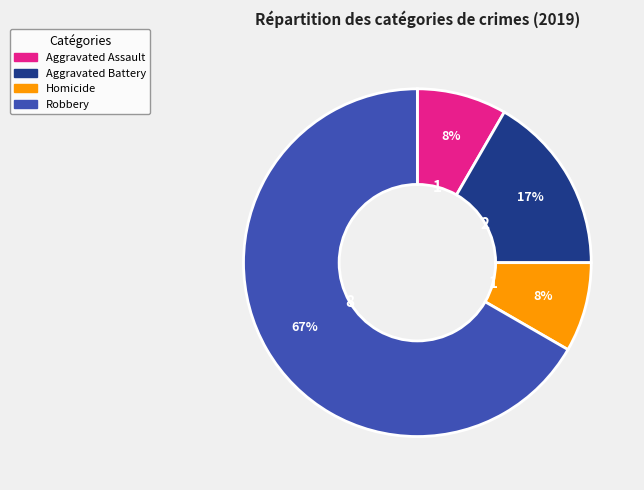

Is there a majority slice in this chart?

Yes